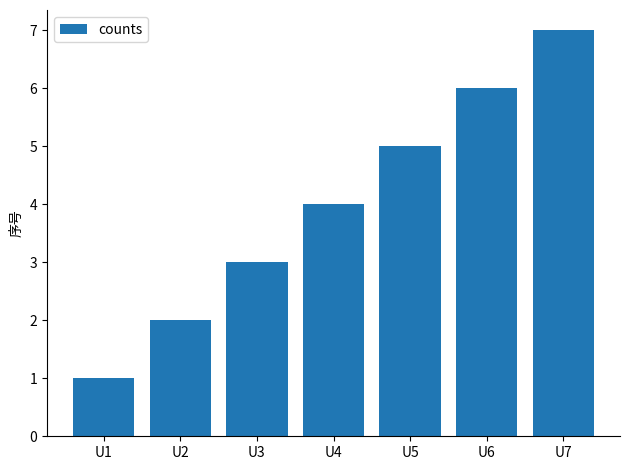

What is the ratio of the value at U6 to the value at U7?

0.9